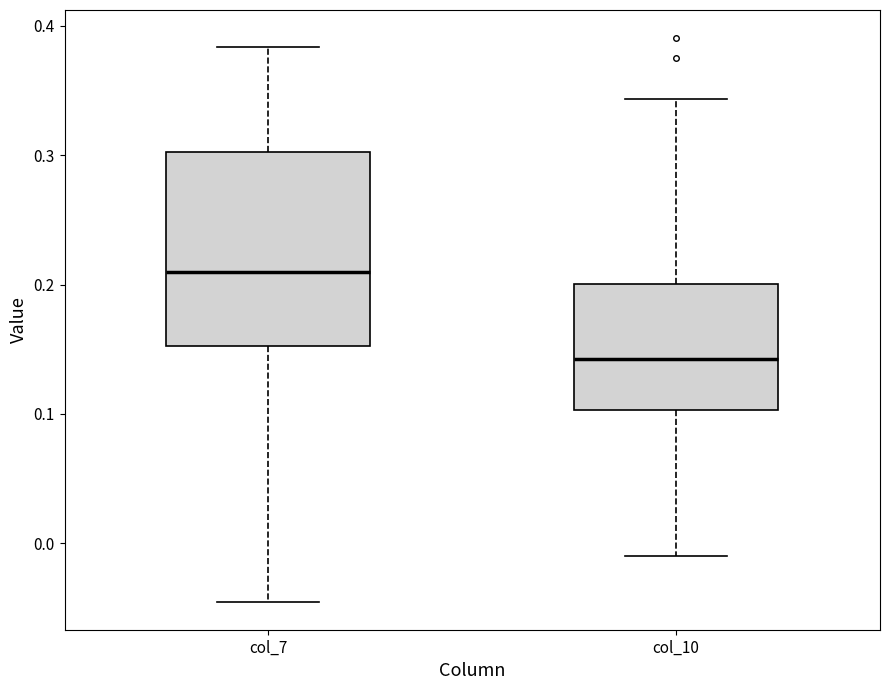

Reading left to right, transcribe this box plot: for each box, give where its median line is, the range the box spans, and where its two whiskers end, as read against the y-axis. The values are not printed on the chart, so give them approximately, as read against the axis.

col_7: median 0.21, box 0.15 to 0.30, whiskers -0.05 to 0.38
col_10: median 0.14, box 0.10 to 0.20, whiskers -0.01 to 0.34